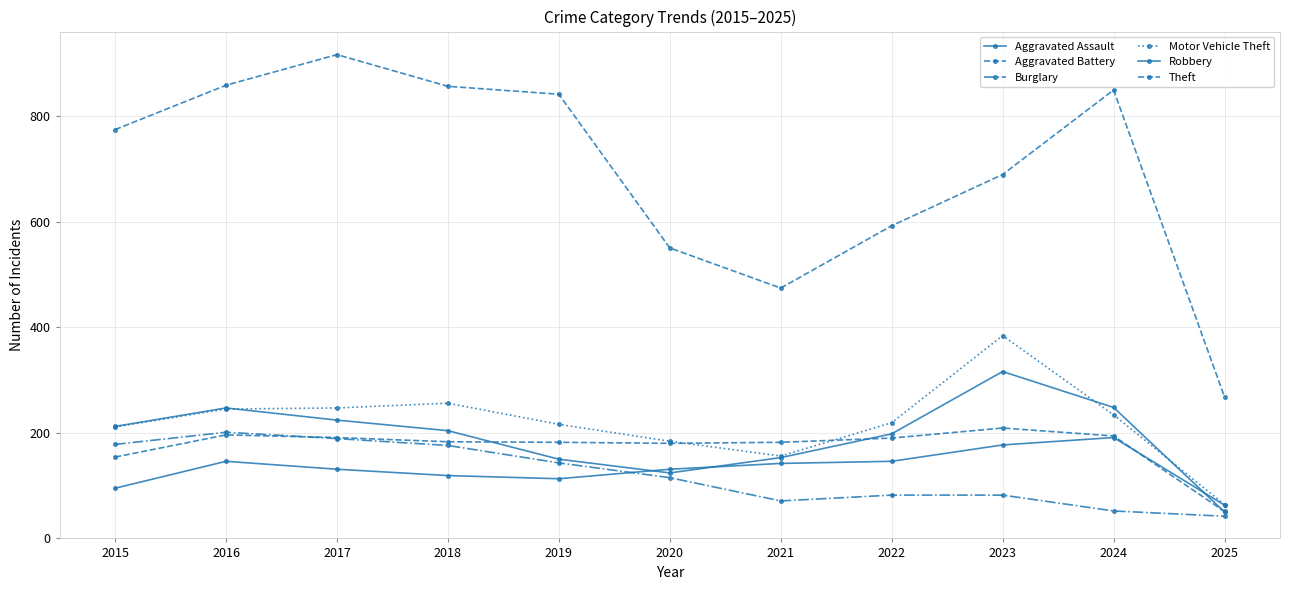

How many lines are shown in the chart?

6